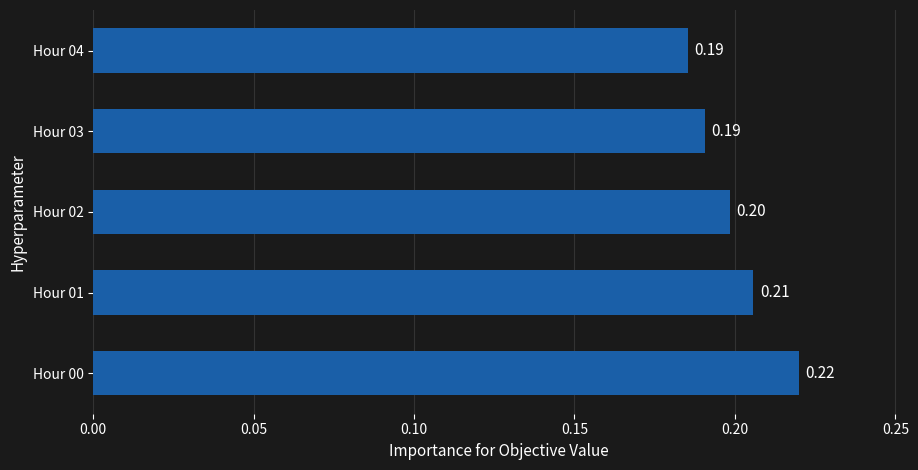

Between Hour 00 and Hour 01, which is larger?

Hour 00